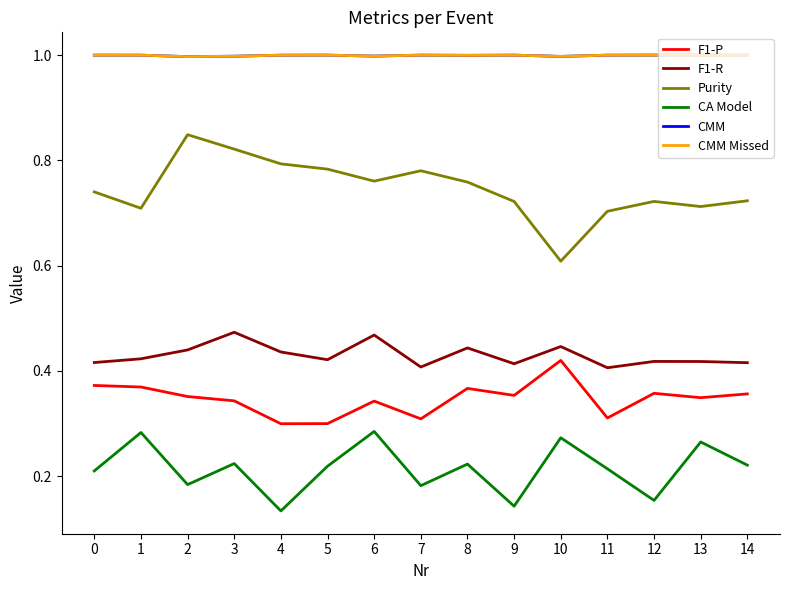

Is this an area chart (filled region under the line)?

No